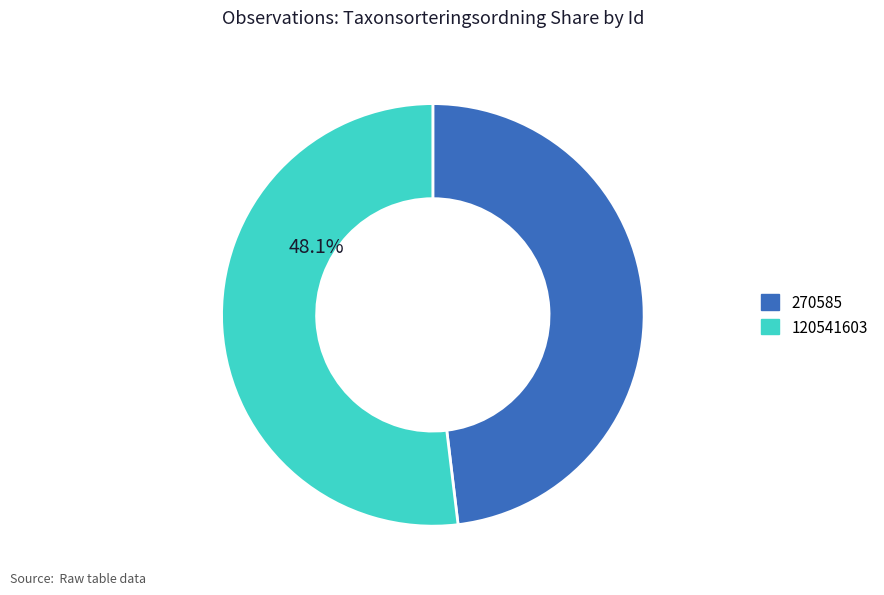

To the nearest percent, what is the difference between the largest and smallest slice percentages?

4%